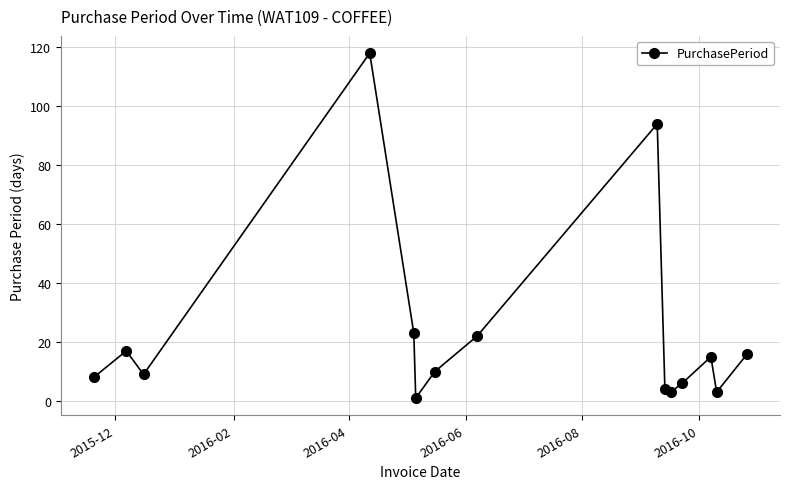

How many points are lower than both their immediate neighbors (excluding endpoints)?

4